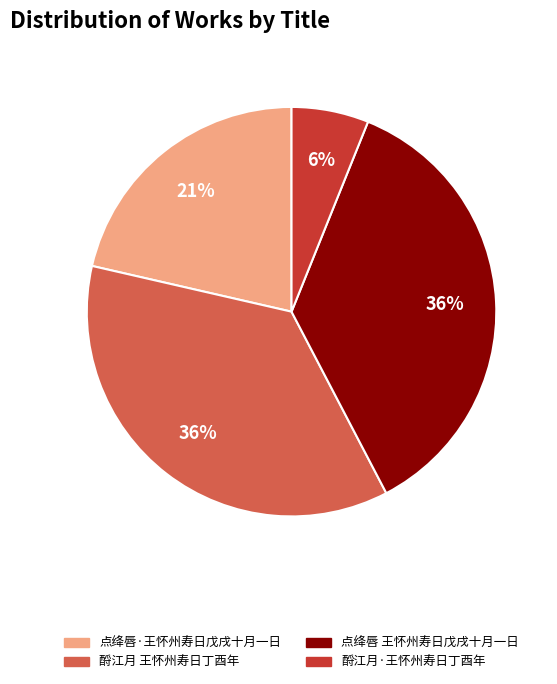

To the nearest percent, what percentage of the pie is 点绛唇 王怀州寿日戊戌十月一日?

36%